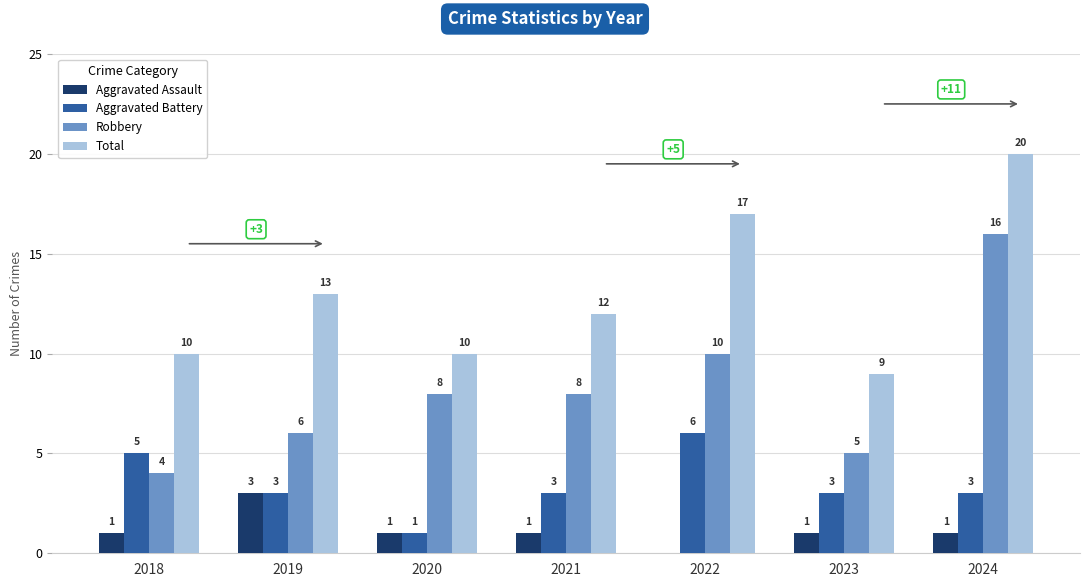

What is the maximum value shown in the chart?

20